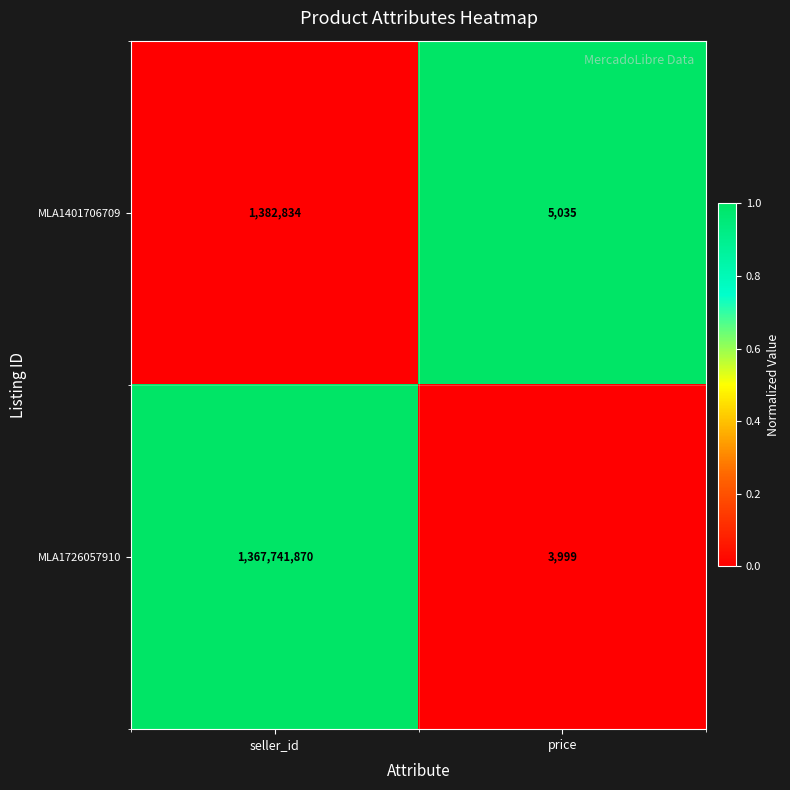

Which series changed the most between seller_id and price?

MLA1726057910